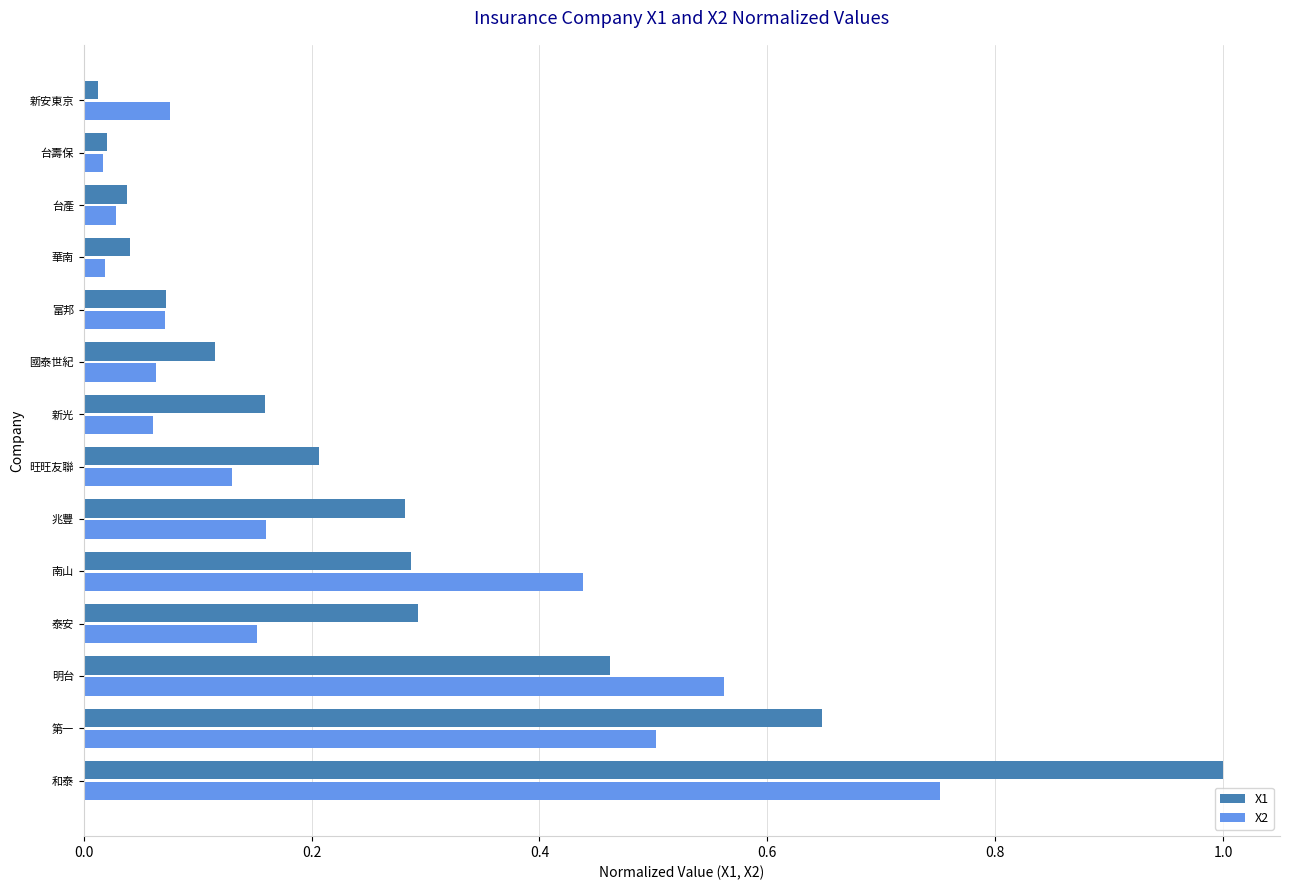

Is it true that X1 equals 0.2 at 旺旺友聯?

True